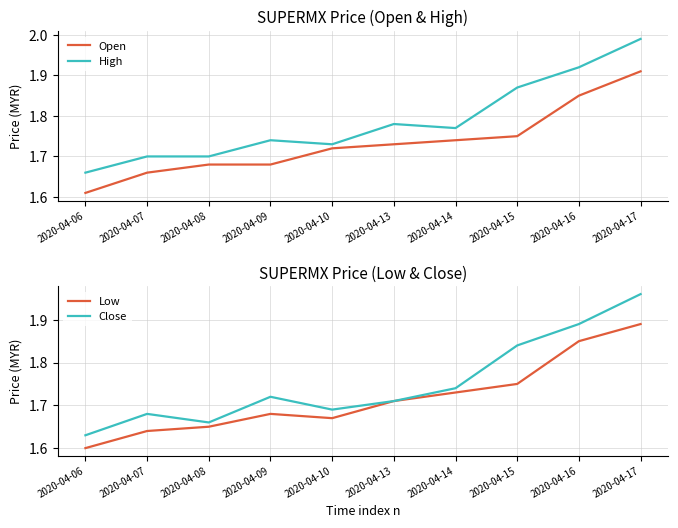

What is the value of the High point at the 5th from the left?

1.7